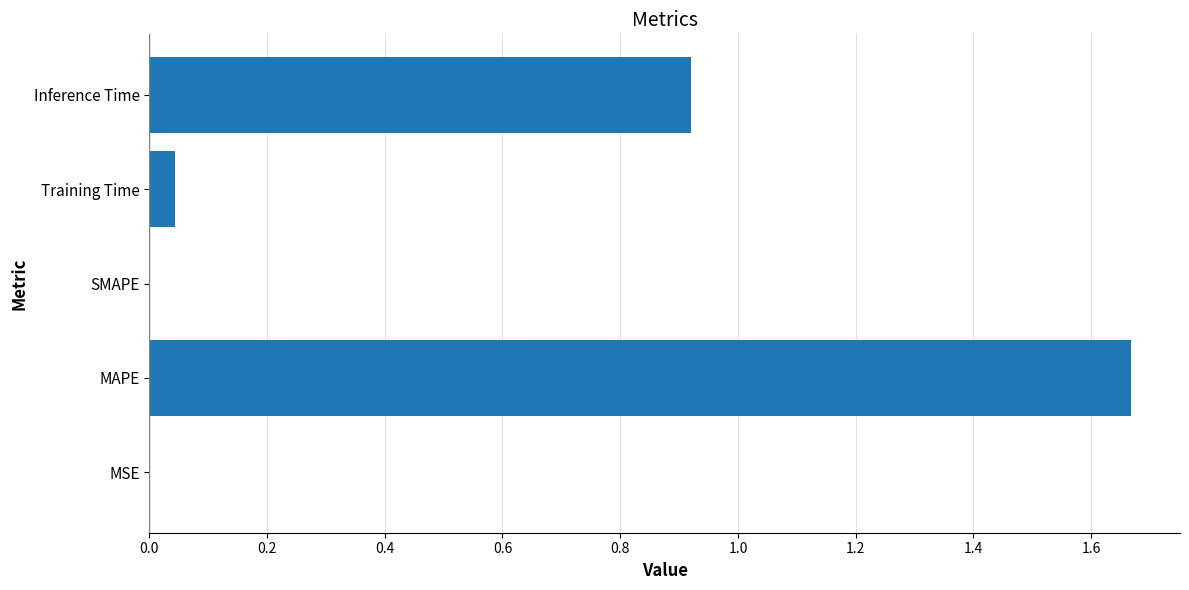

Are the bars horizontal?

Yes